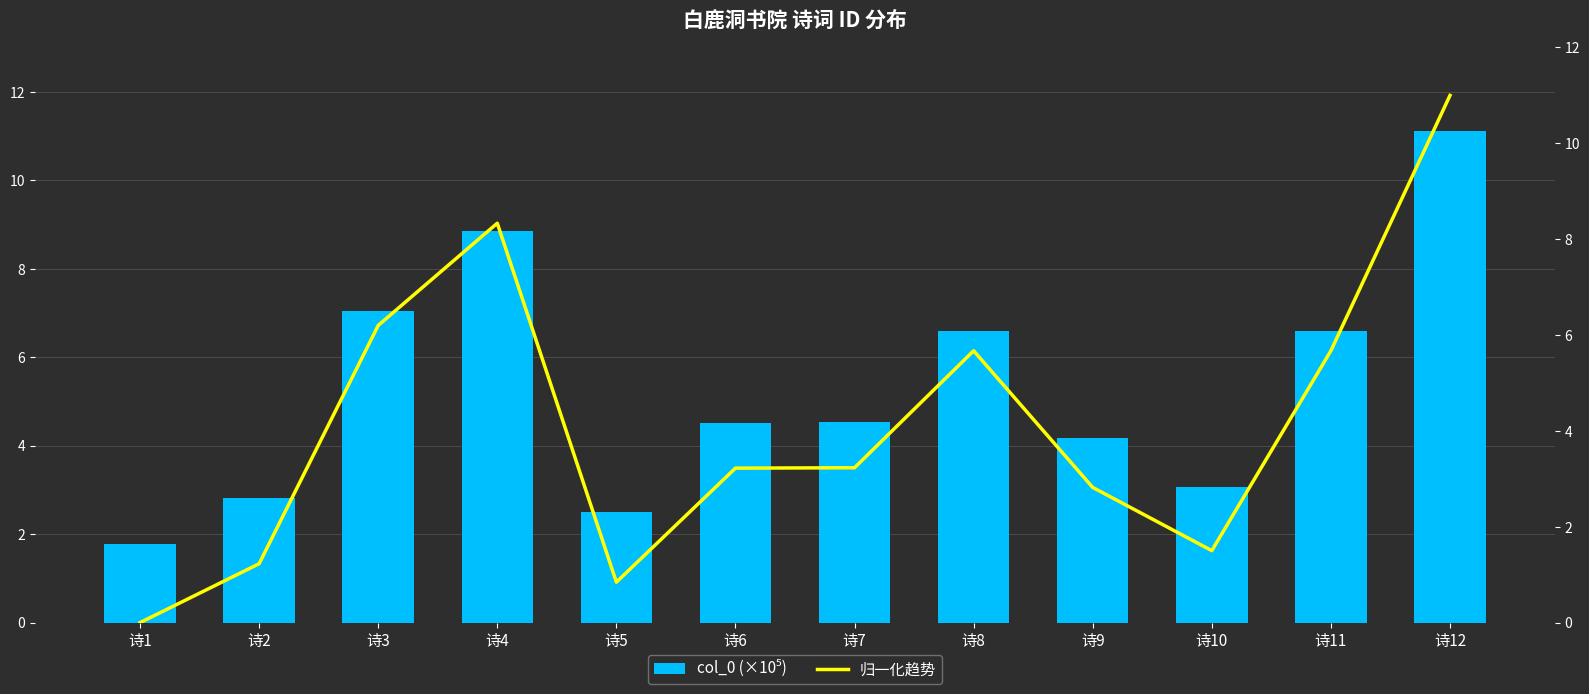

Between 诗1 and 诗2, which series saw the biggest shift?

归一化趋势